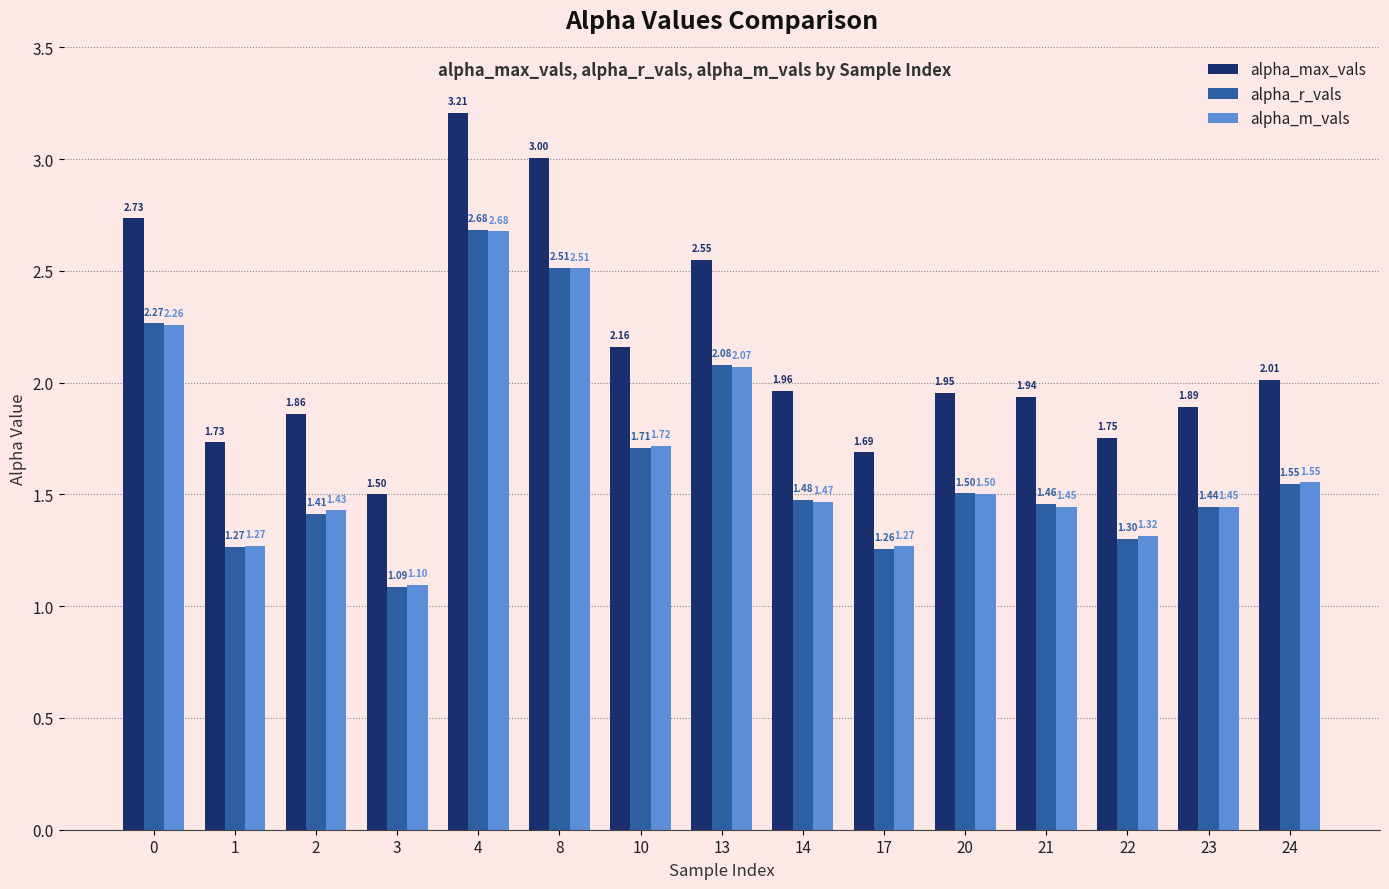

How many distinct data groups are displayed?

3